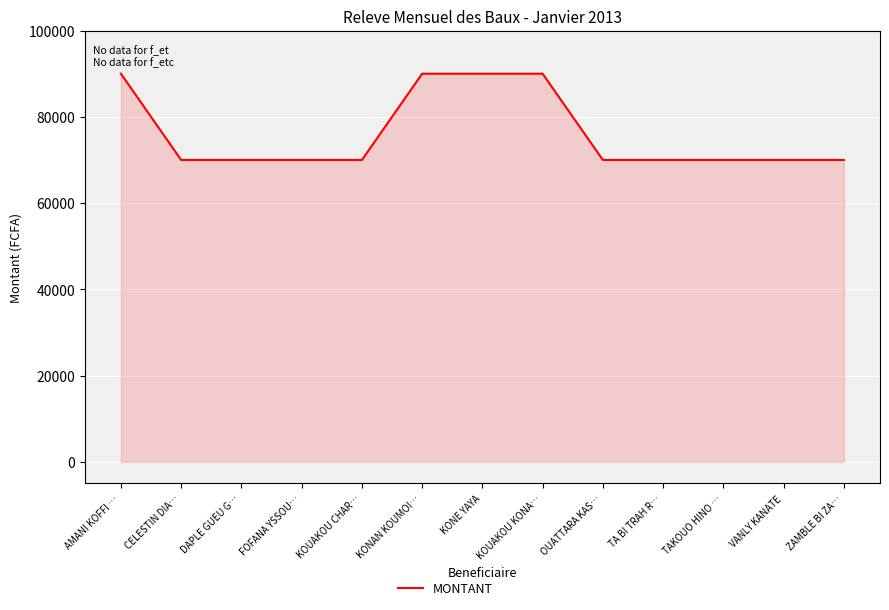

Reading left to right, extract all data points from this chart.

AMANI KOFFI …=90000	CELESTIN DIA…=70000	DAPLE GUEU G…=70000	FOFANA YSSOU…=70000	KOUAKOU CHAR…=70000	KONAN KOUMOI…=90000	KONE YAYA=90000	KOUAKOU KONA…=90000	OUATTARA KAS…=70000	TA BI TRAH R…=70000	TAKOUO HINO …=70000	VANLY KANATE=70000	ZAMBLE BI ZA…=70000